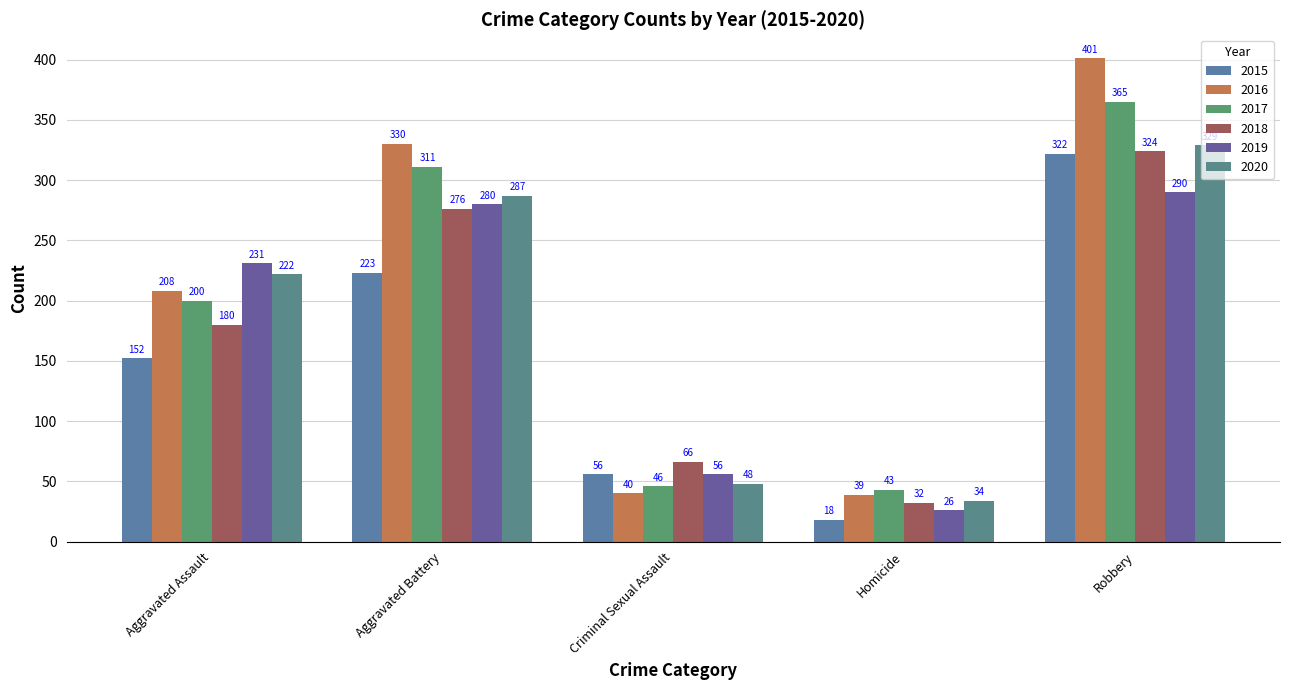

What is the value of the 2015 bar at the 4th from the left?

18